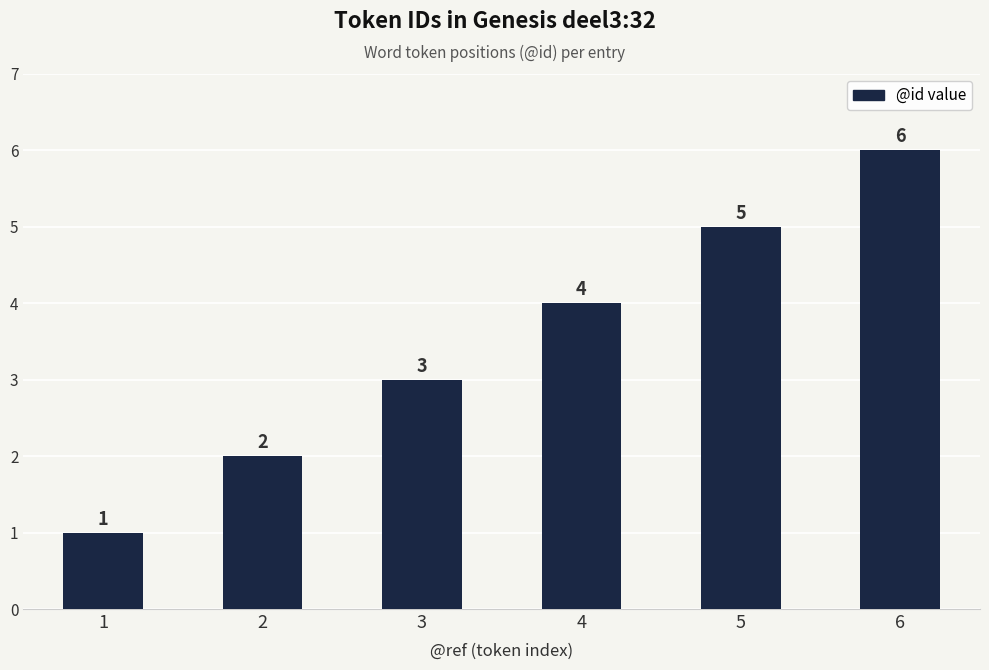

What is the sum of all values?

21